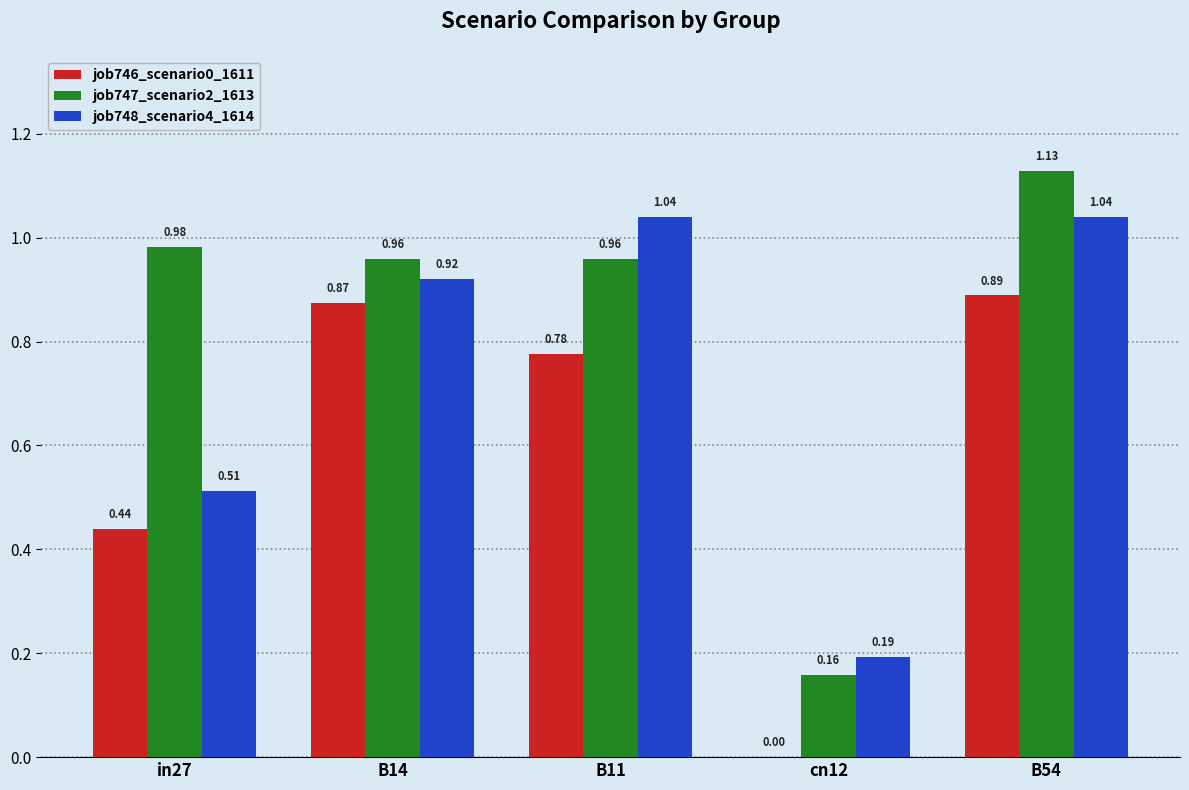

How many job746_scenario0_1611 values are between 0 and 1?

5